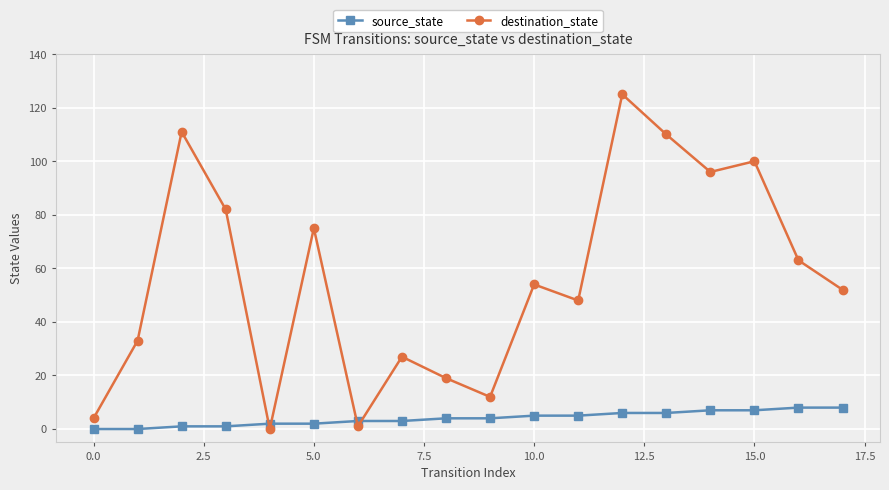

What is the value of the source_state point at the 14th from the left?

6